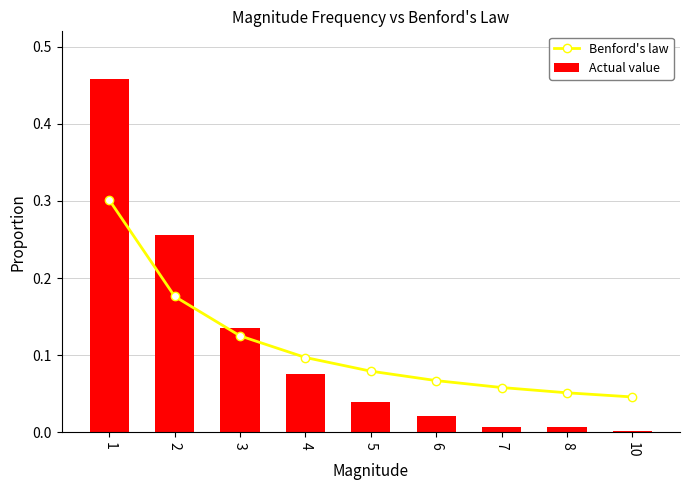

Reading left to right, extract all data points from this chart.

Benford's law: 0.3	0.2	0.1	0.1	0.1	0.1	0.1	0.1	0.0
Actual value: 0.5	0.3	0.1	0.1	0.0	0.0	0.0	0.0	0.0